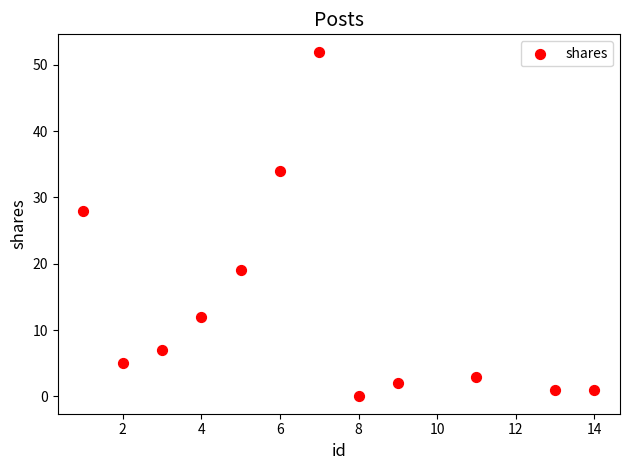

What is the average X value?

7